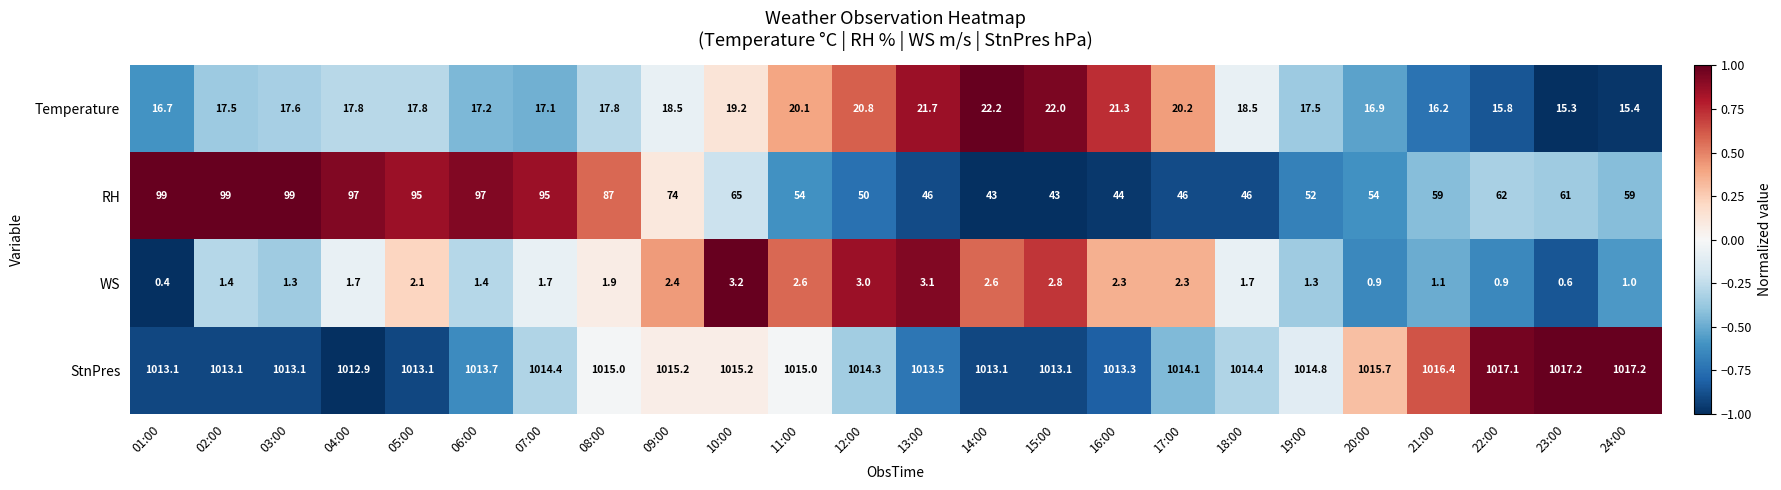

The value of RH at 05:00 is 95.0. True or false?

True